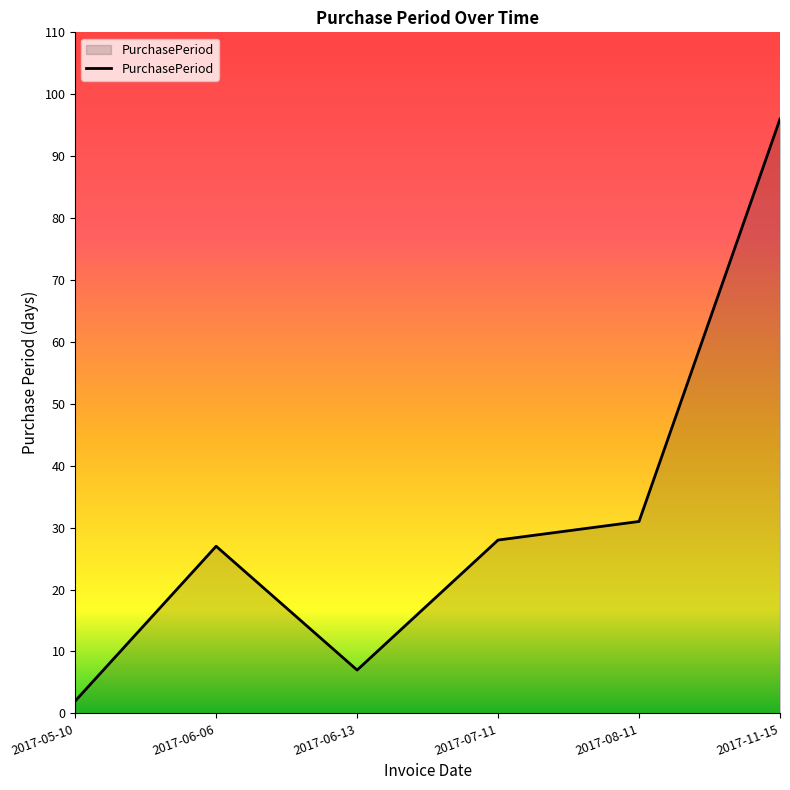

What is the difference between the maximum and minimum values?

94